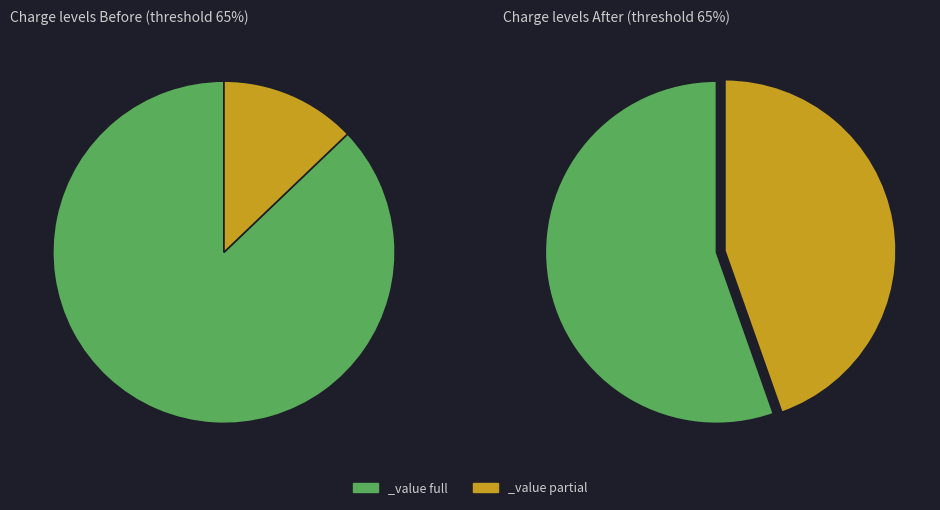

How many segments does this pie chart have?

4